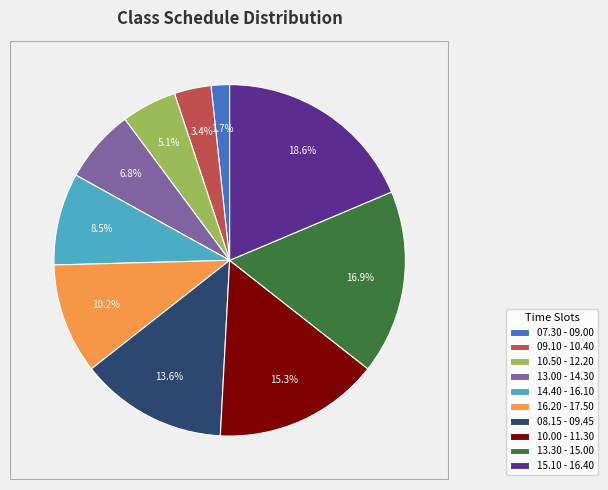

Rank the categories by value from highest to lowest.

15.10 - 16.40, 13.30 - 15.00, 10.00 - 11.30, 08.15 - 09.45, 16.20 - 17.50, 14.40 - 16.10, 13.00 - 14.30, 10.50 - 12.20, 09.10 - 10.40, 07.30 - 09.00